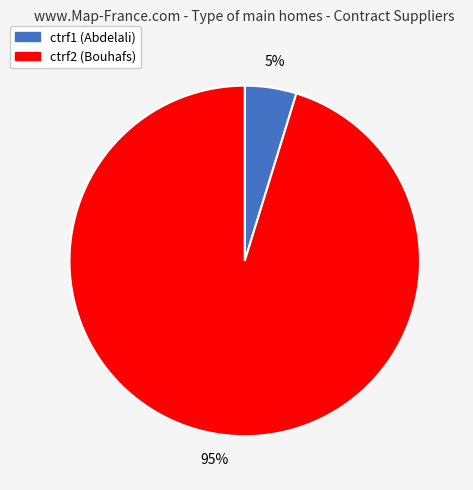

To the nearest percent, what is the average slice percentage?

50%